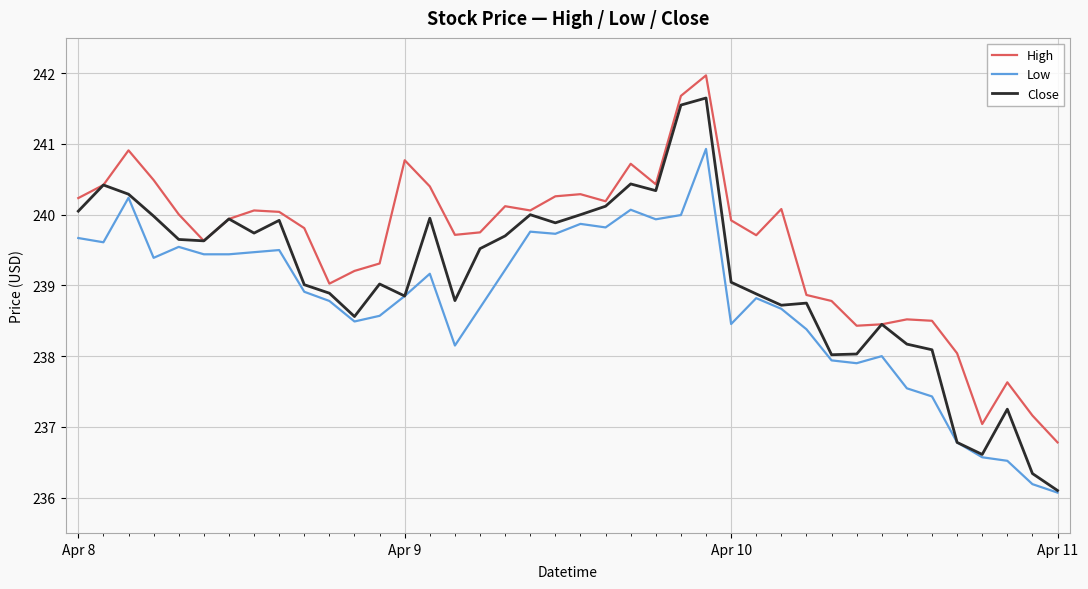

What is the maximum value for Low?

240.9